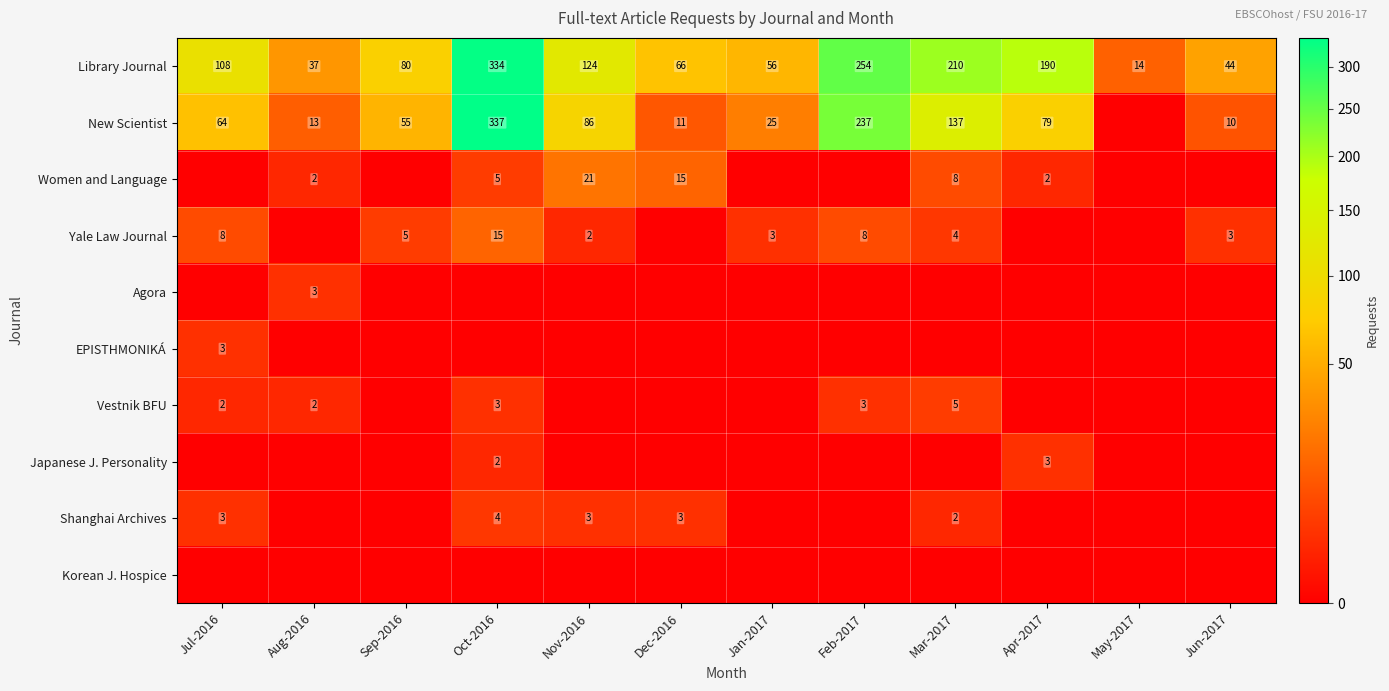

At which category does the chart reach its minimum across all series?

May-2017